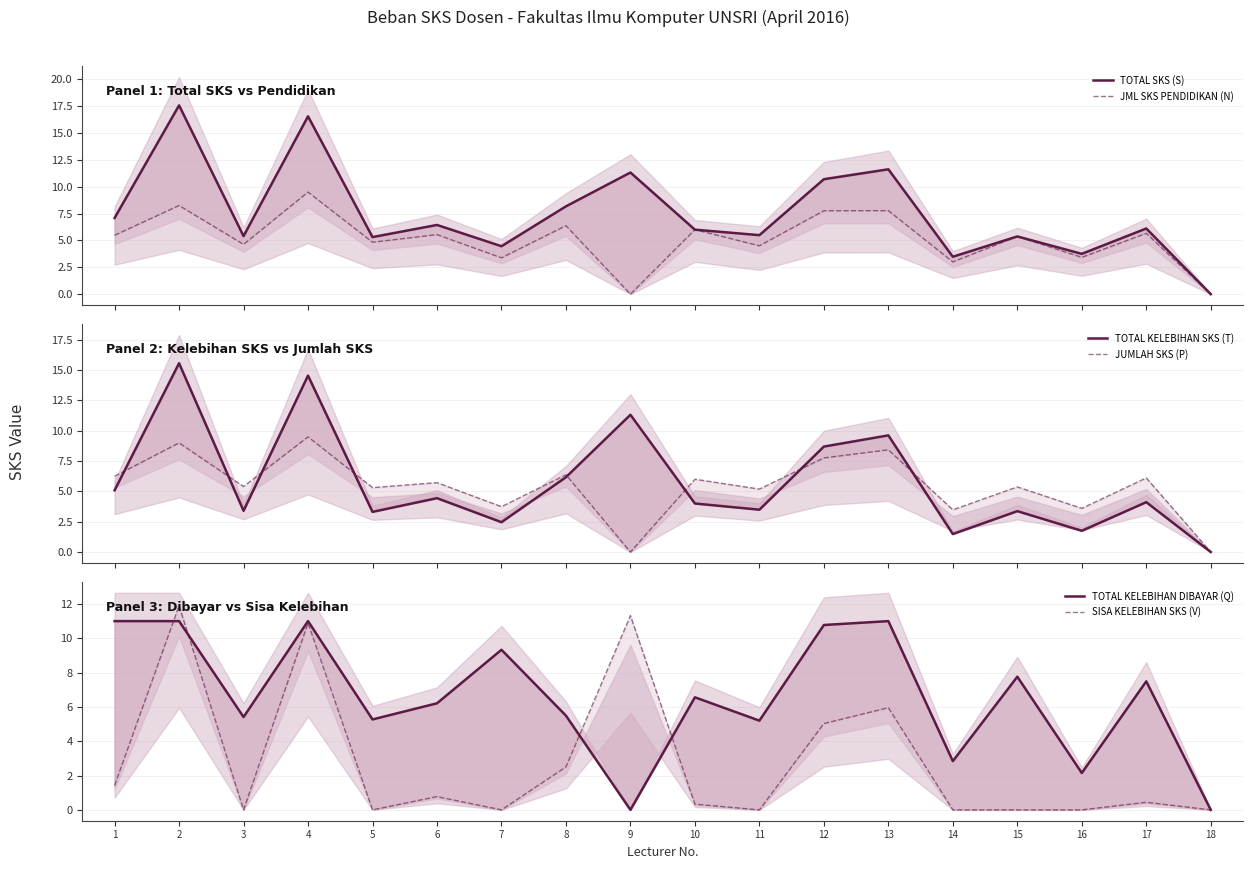

True or false: JML SKS PENDIDIKAN (N) has more than 2 interior local peaks.

True